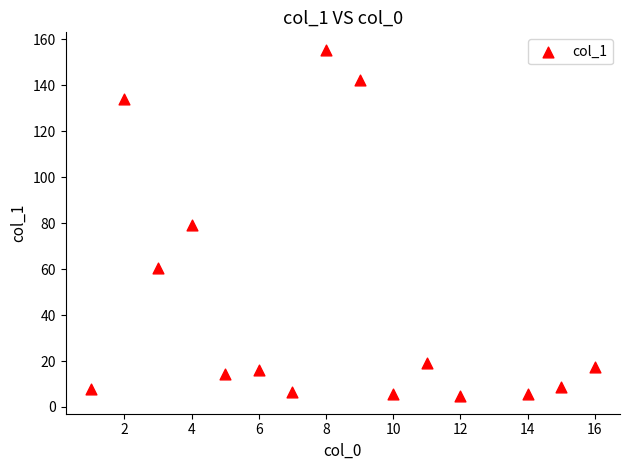

What is the range of X values (max minus min)?

15.0